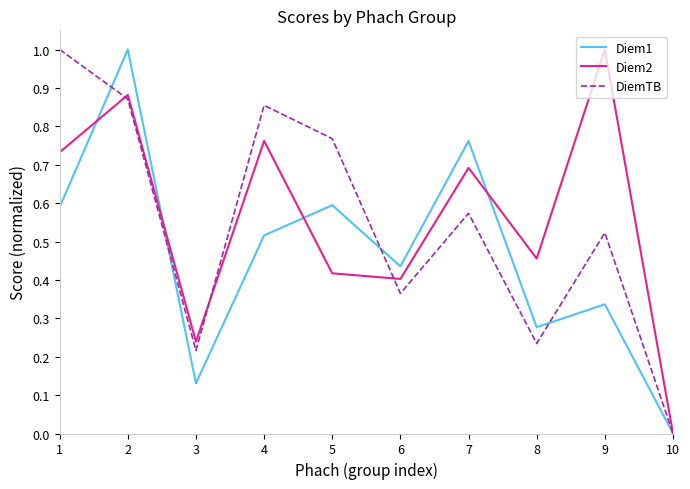

What is the total value across all series at 5?

1.8